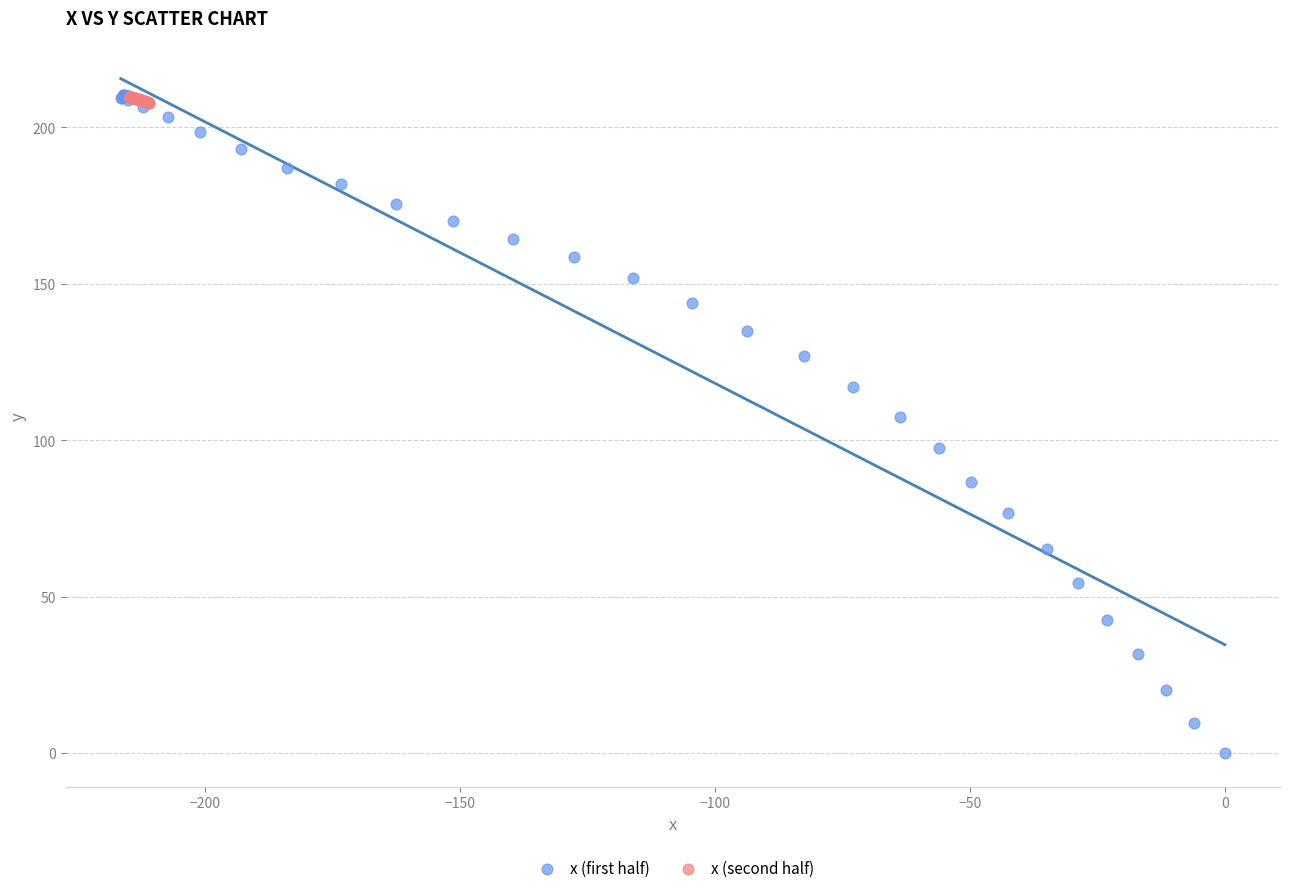

What are all the series names shown in the legend?

x (first half), x (second half)